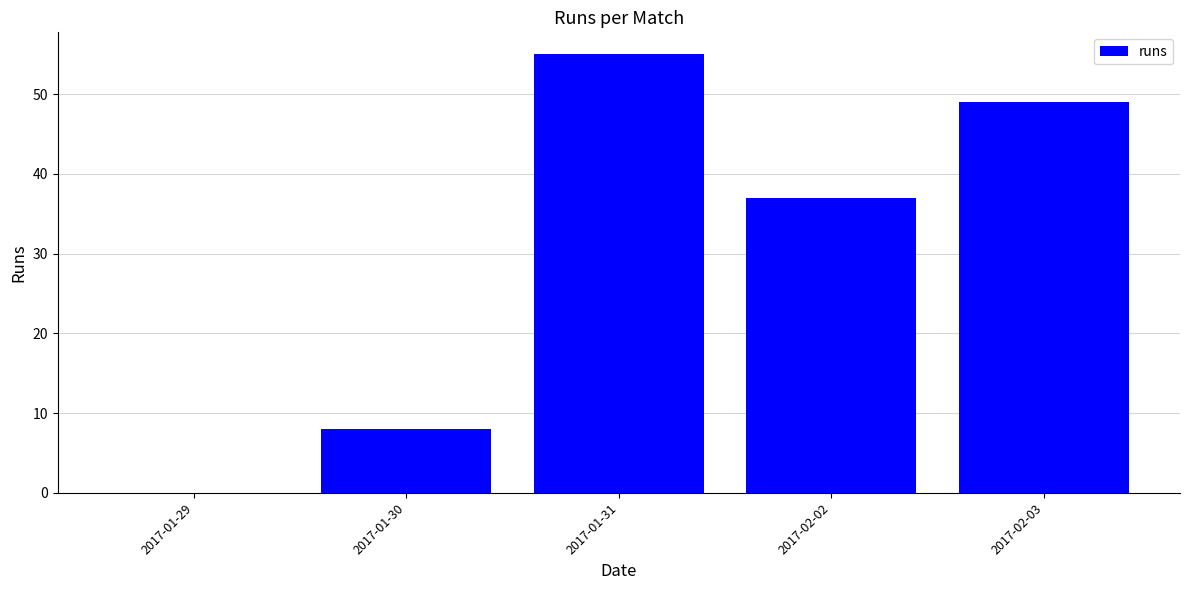

Reading left to right, list all the values displayed in this chart.

0	8	55	37	49